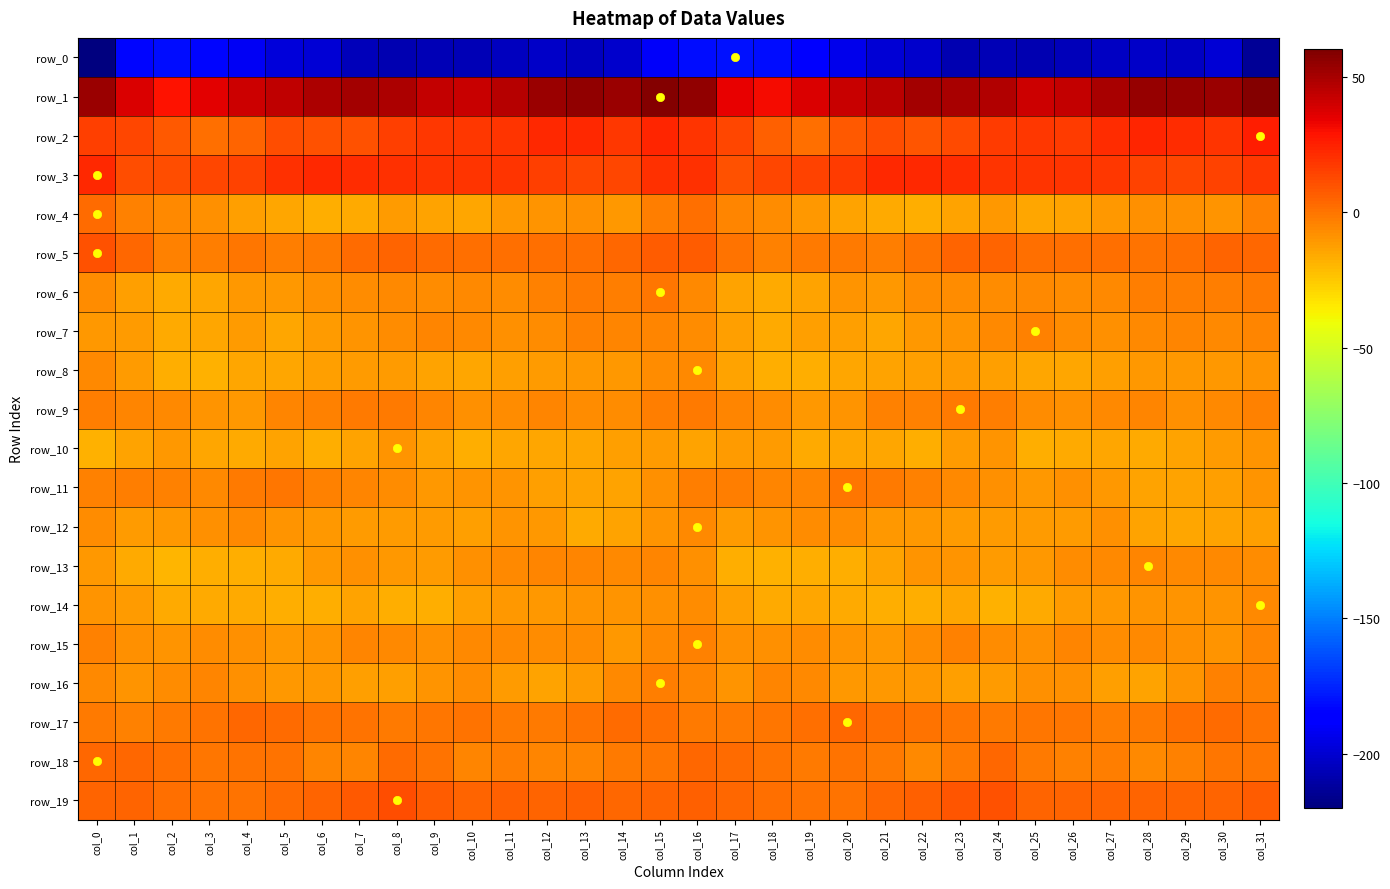

At which category is the sum across all series the highest?

col_16